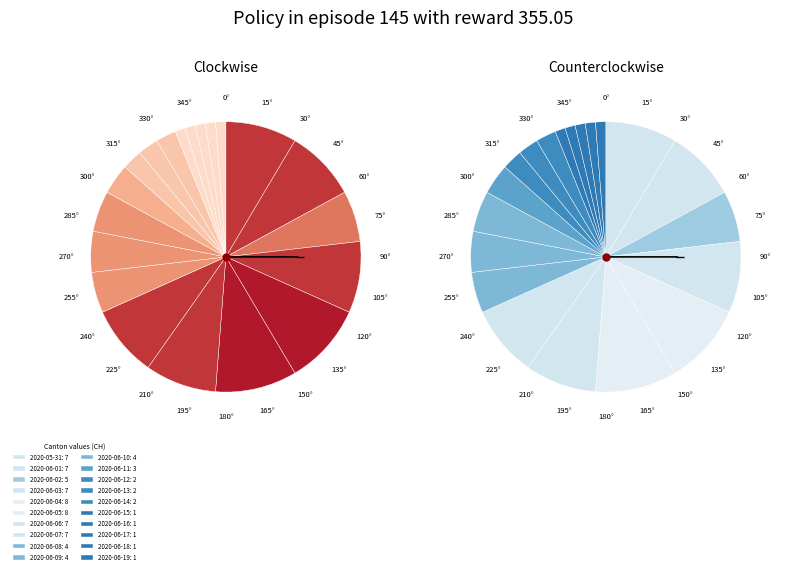

Which category has the biggest portion of the pie?

2020-06-04